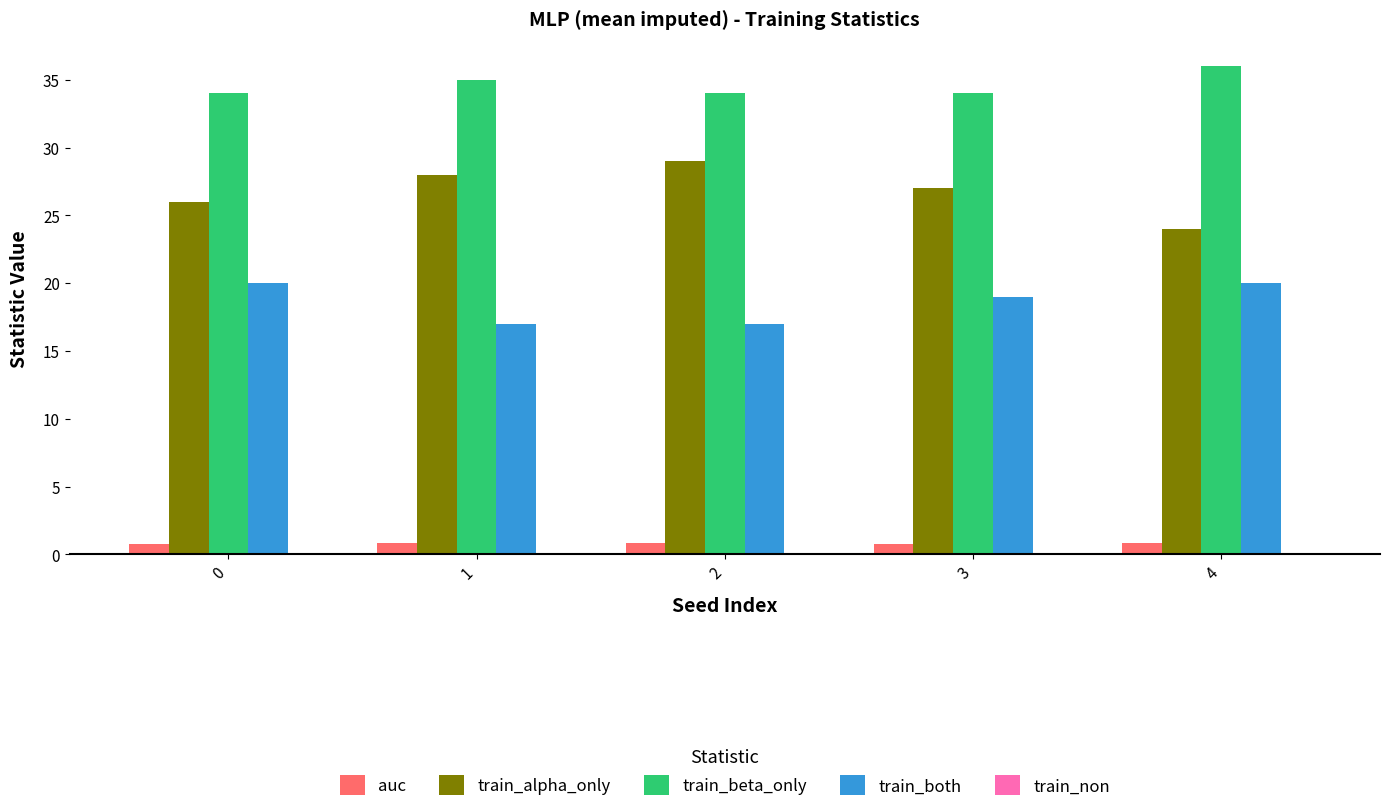

Which series has the largest total across all categories?

train_beta_only